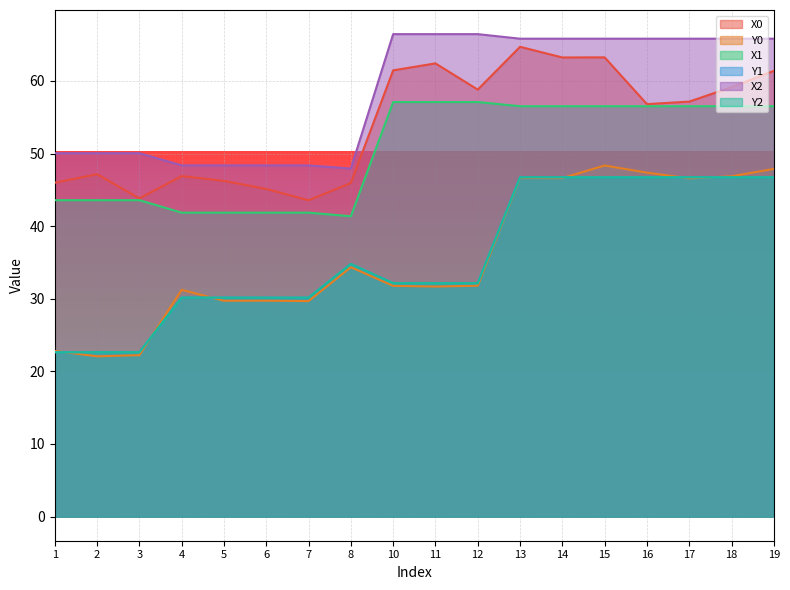

Reading right to left, list all the values displayed in this chart.

X0: 61.4	59.1	57.2	56.8	63.2	63.2	64.7	58.8	62.4	61.5	45.9	43.6	45.1	46.2	46.9	43.8	47.2	46.0
Y0: 47.9	46.9	46.6	47.4	48.4	46.6	46.6	31.8	31.7	31.8	34.3	29.7	29.7	29.7	31.2	22.2	22.1	22.8
X1: 56.5	56.5	56.5	56.5	56.5	56.5	56.5	57.1	57.1	57.1	41.4	41.9	41.9	41.9	41.9	43.6	43.6	43.6
Y1: 46.7	46.7	46.7	46.7	46.7	46.7	46.7	32.1	32.1	32.1	34.8	30.2	30.2	30.2	30.2	22.6	22.6	22.6
X2: 65.8	65.8	65.8	65.8	65.8	65.8	65.8	66.4	66.4	66.4	47.9	48.4	48.4	48.4	48.4	50.1	50.1	50.1
Y2: 46.7	46.7	46.7	46.7	46.7	46.7	46.7	32.1	32.1	32.1	34.8	30.2	30.2	30.2	30.2	22.6	22.6	22.6